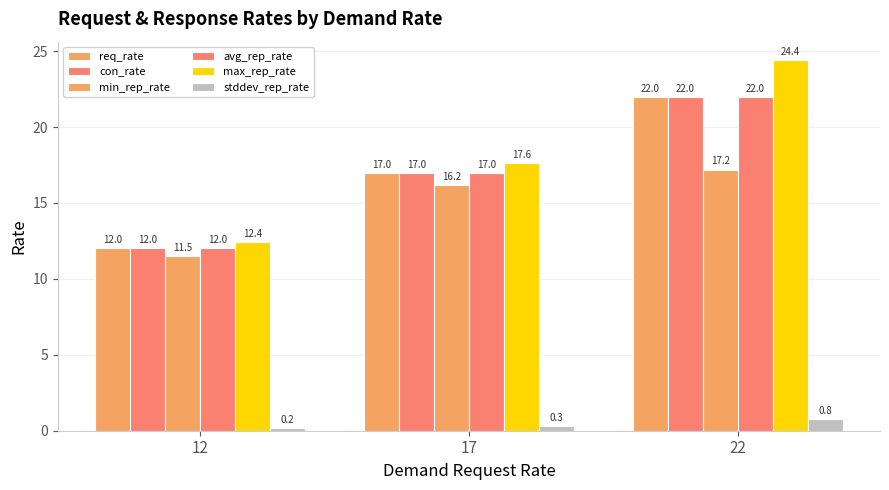

What is the difference between the max_rep_rate values at 12 and 22?

12.0